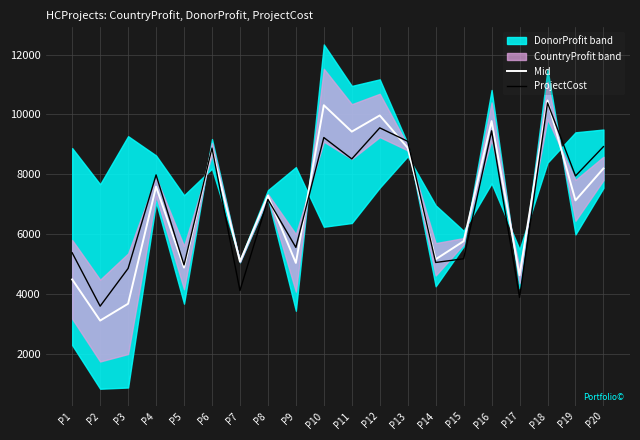

What is the sum of all ProjectCost values?

139645.0